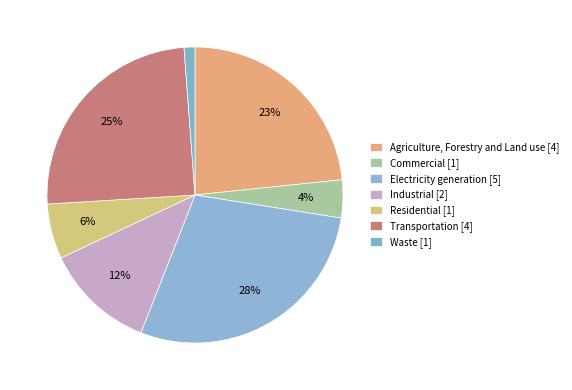

Count the number of slices in the pie.

7